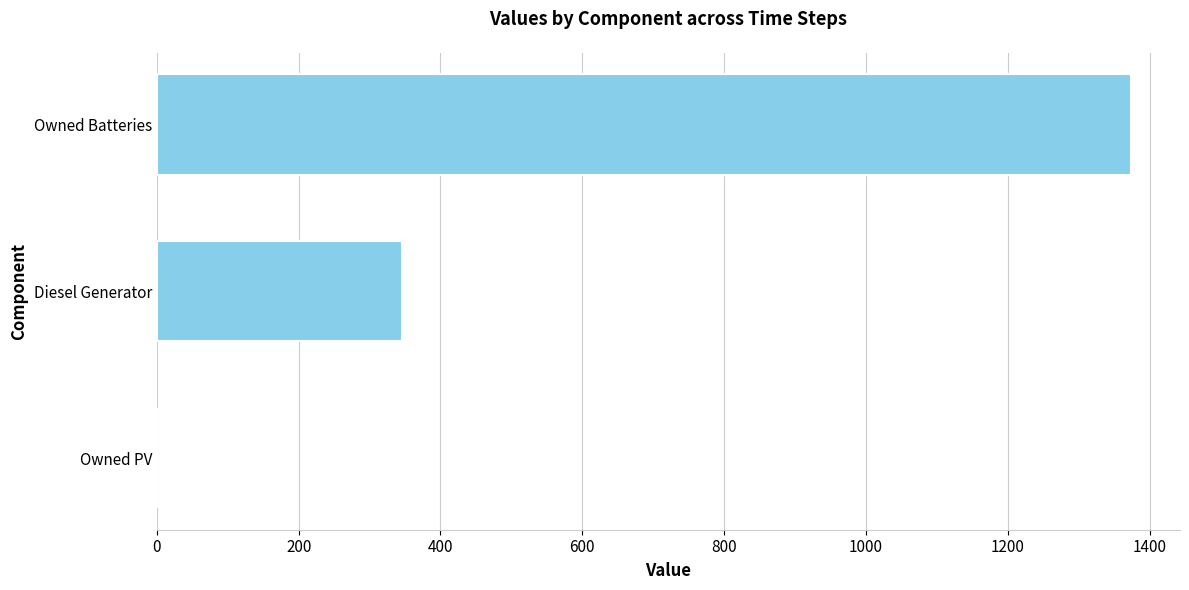

Which label corresponds to the largest value in the chart?

Owned Batteries